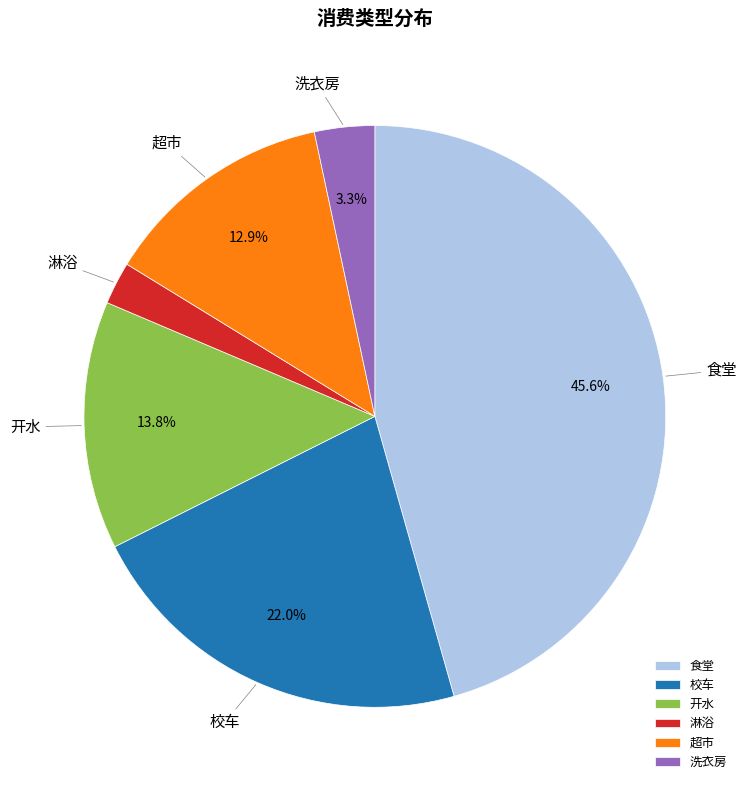

Does 开水 account for over 50% of the chart?

No